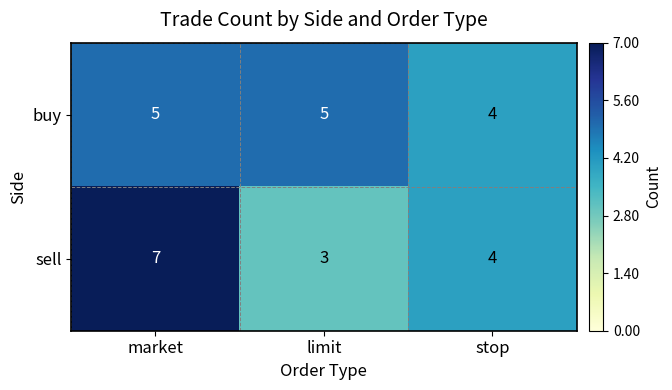

The buy series shows 1 at stop. True or false?

False